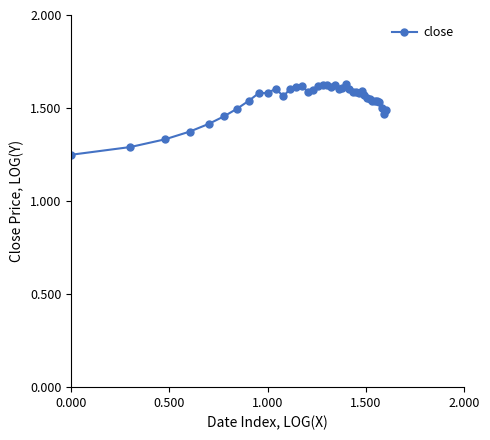

What is the sum of all values?

61.7